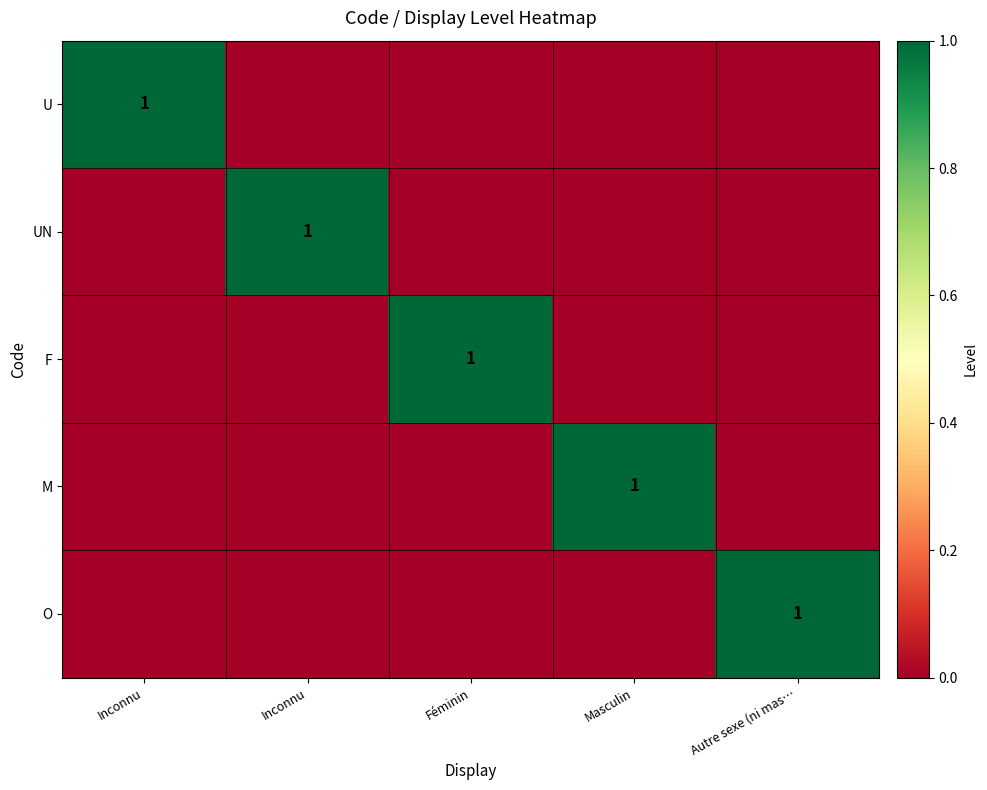

At which category is the sum across all series the highest?

Inconnu